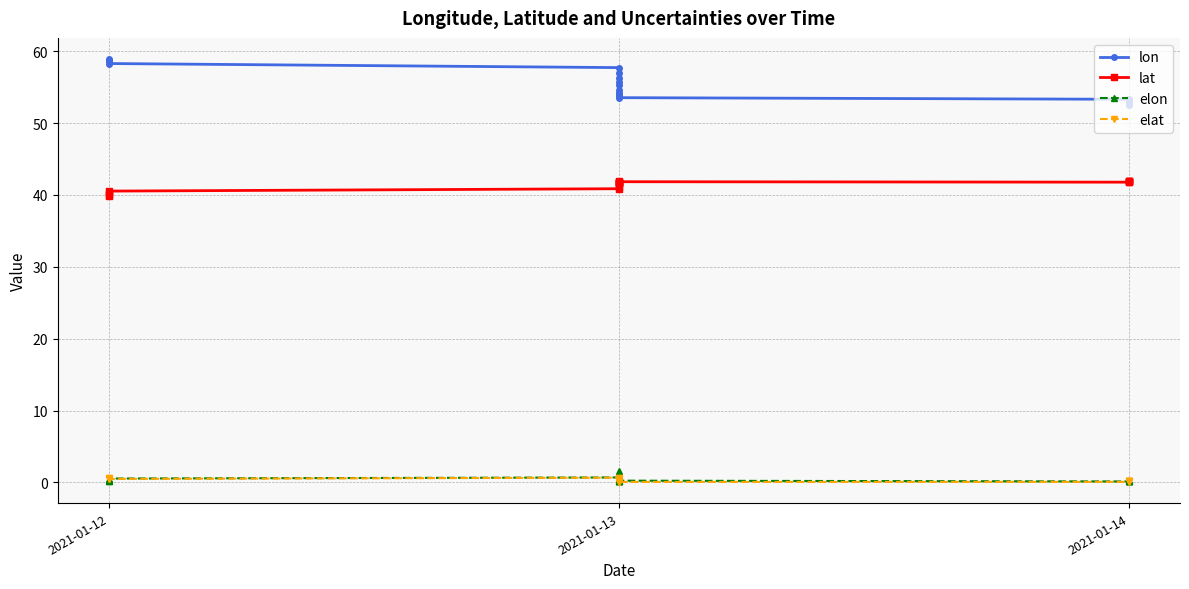

What is the difference between the highest and lowest values at 2021-01-13?

57.0